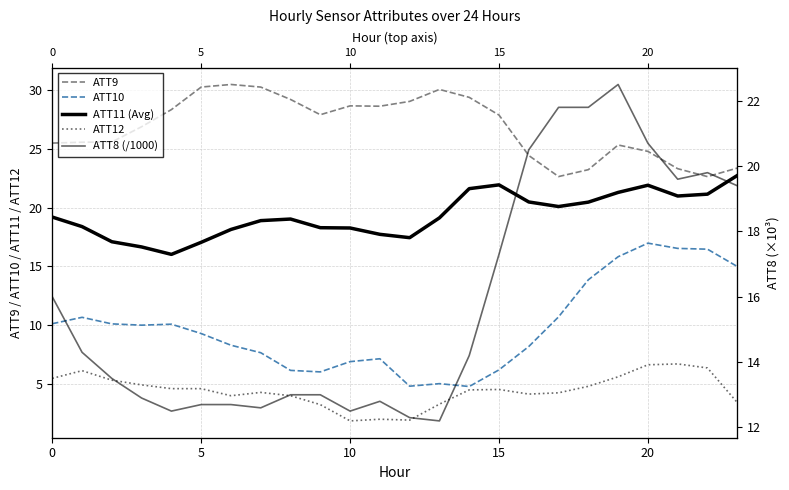

How many categories are shown in the chart?

24